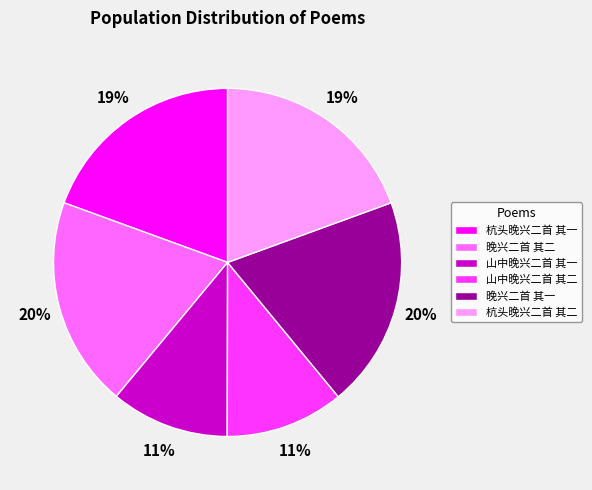

To the nearest percent, what portion does 晚兴二首 其一 represent?

20%